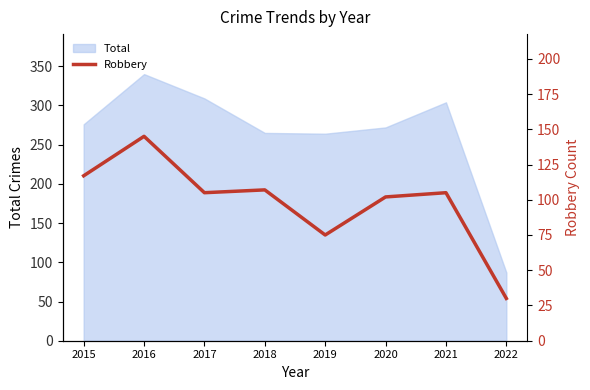

Reading left to right, what are all the values shown in this chart?

2015=117	2016=145	2017=105	2018=107	2019=75	2020=102	2021=105	2022=30